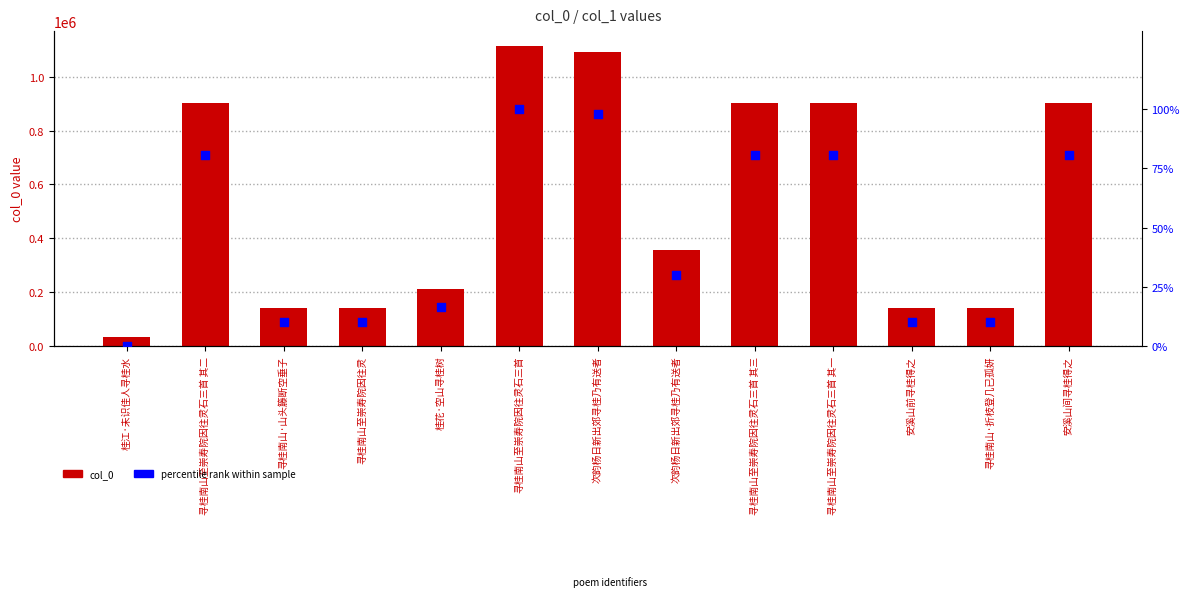

What is the total value across all series at 安溪山前寻桂得之?

140879.9